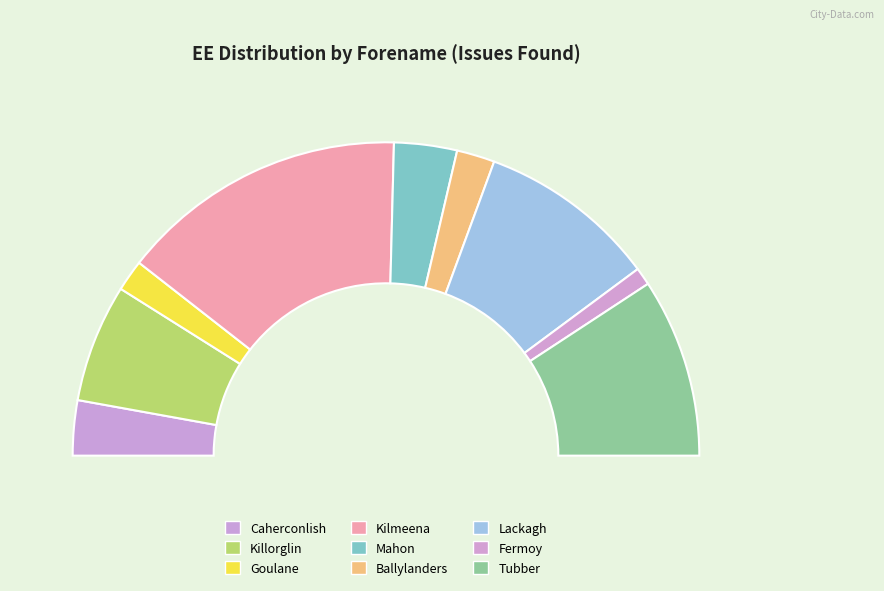

Does any single category account for the majority?

No